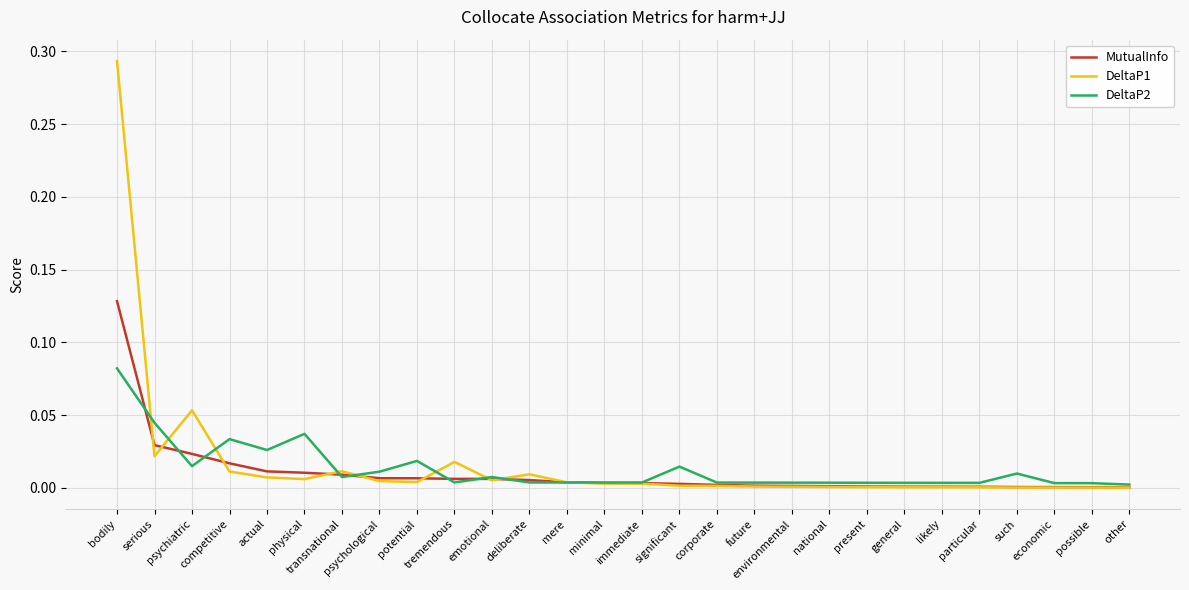

Which category has the highest value across all series?

bodily